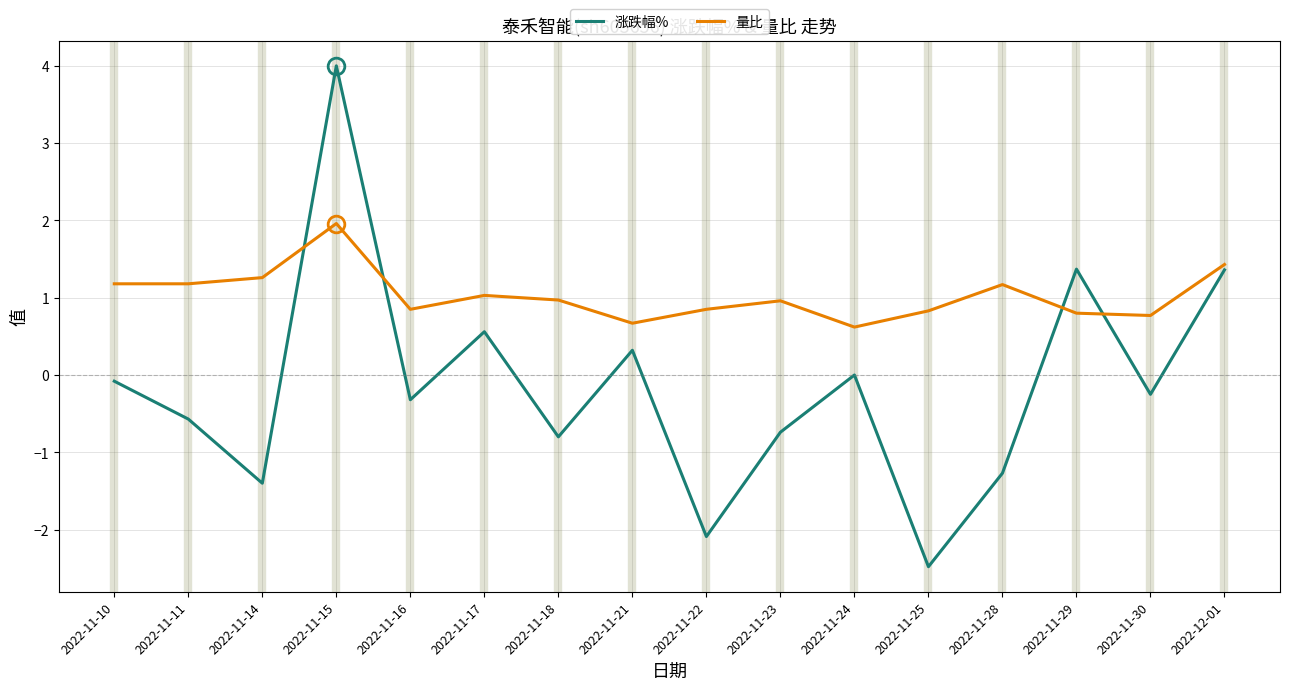

Which series has the largest total across all categories?

量比